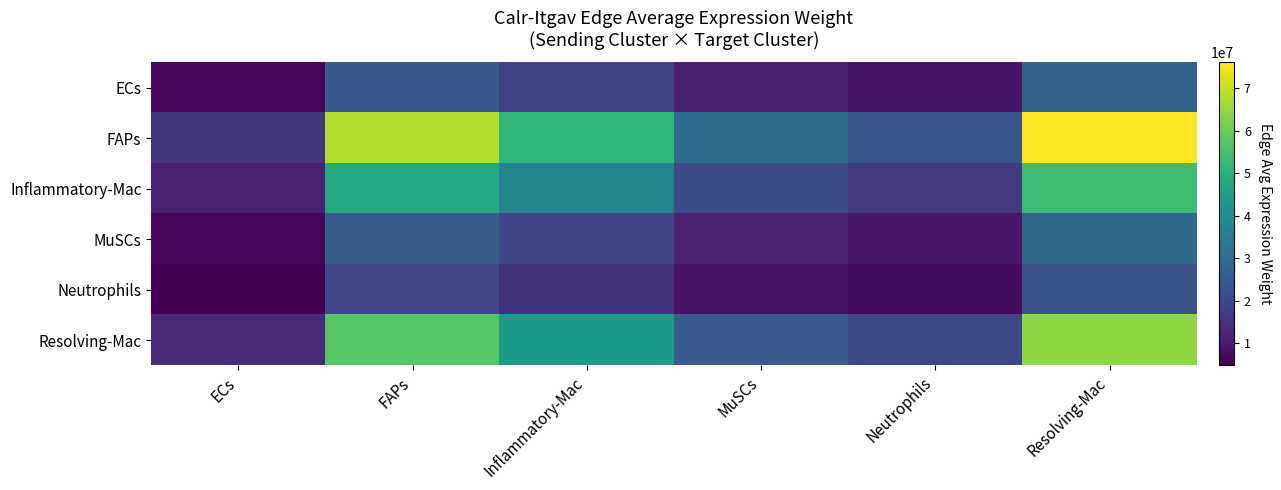

At which category does the chart reach its minimum across all series?

ECs